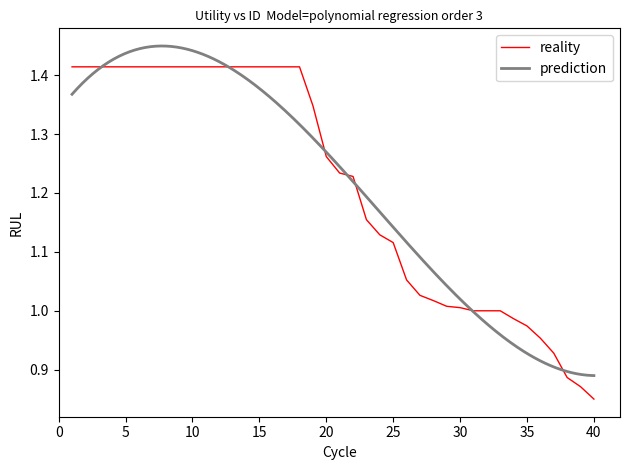

Reading left to right, what are all the values shown in this chart?

1.4	1.4	1.4	1.4	1.4	1.4	1.4	1.4	1.4	1.4	1.4	1.4	1.4	1.4	1.4	1.4	1.4	1.4	1.3	1.3	1.2	1.2	1.2	1.1	1.1	1.1	1.0	1.0	1.0	1.0	1.0	1.0	1.0	1.0	1.0	1.0	0.9	0.9	0.9	0.9